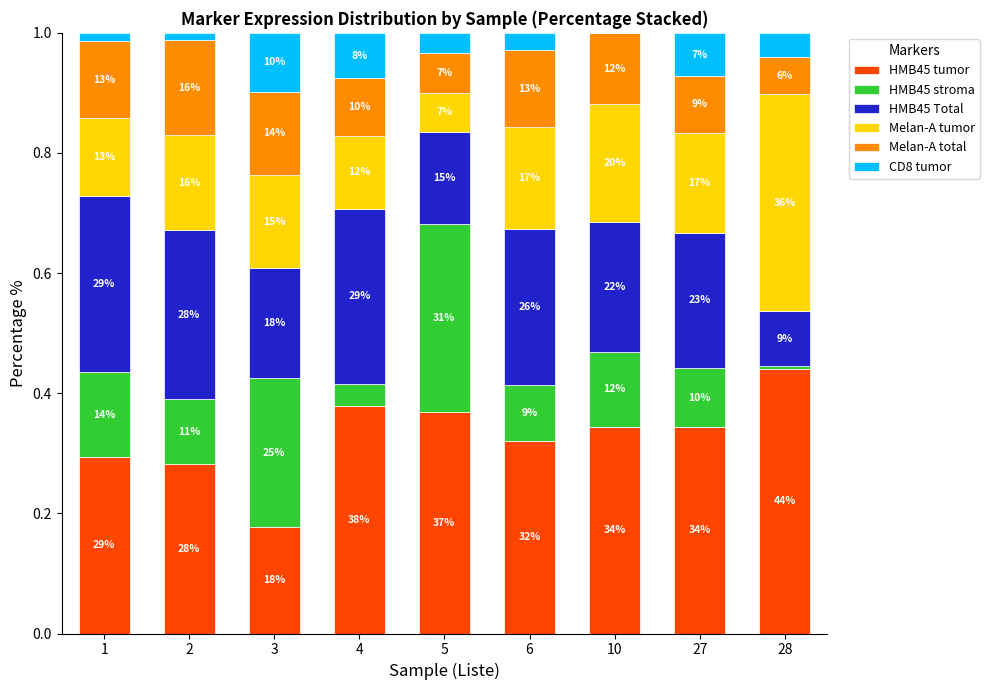

Are the bars horizontal?

No